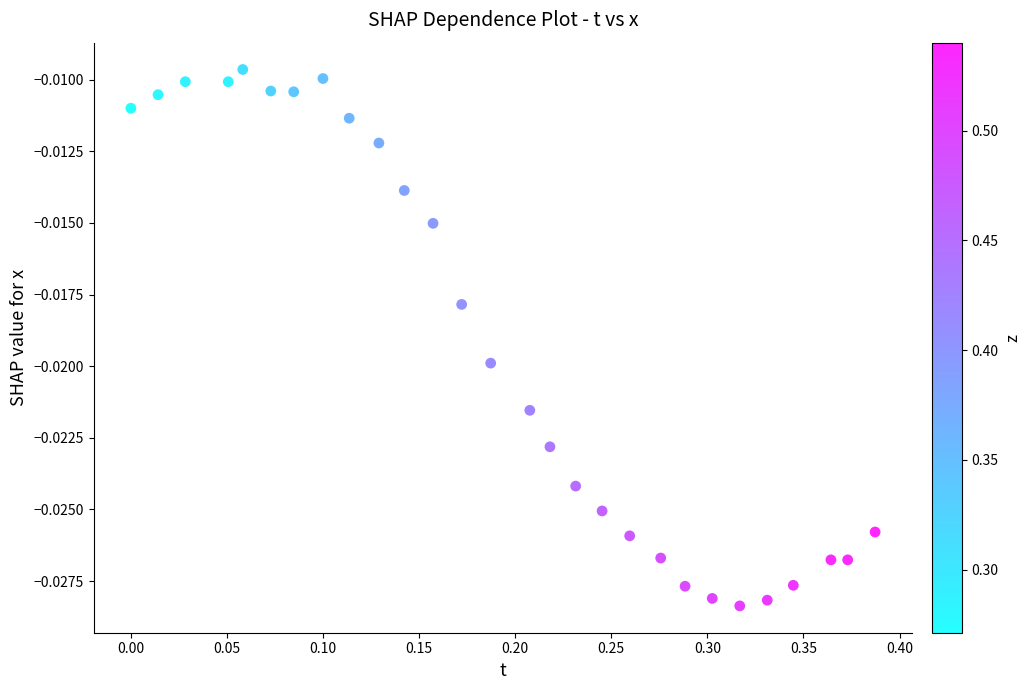

What is the range of X values (max minus min)?

0.4